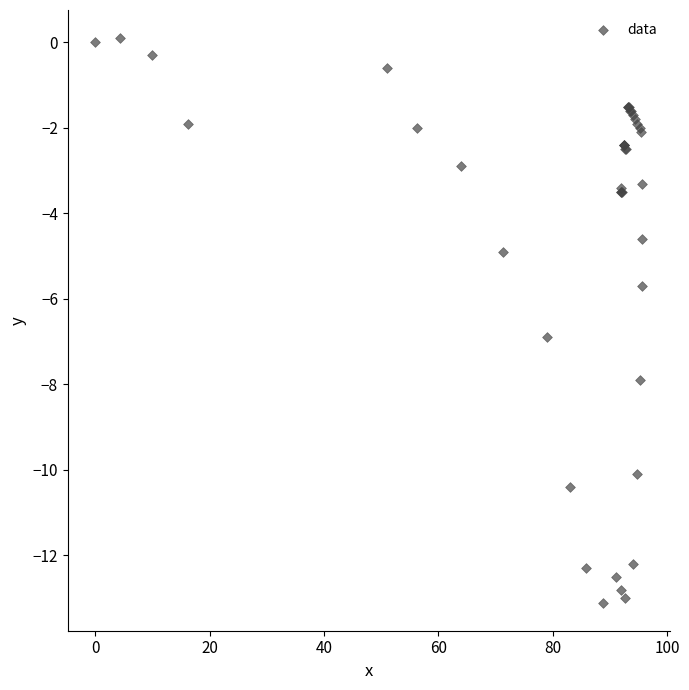

What Y value in the scatter plot is closest to -6?

-5.7